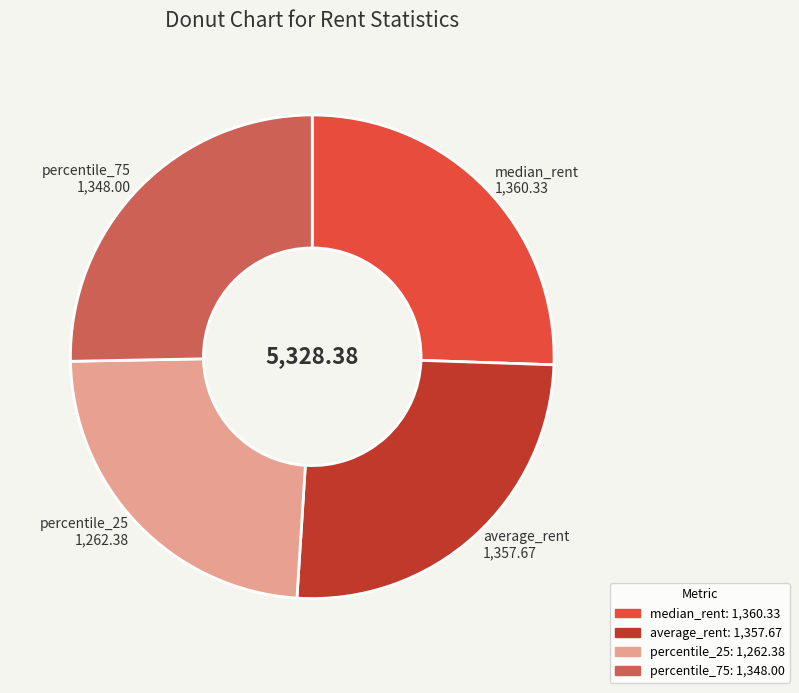

Is it true that percentile_25 is 17% of the pie?

False